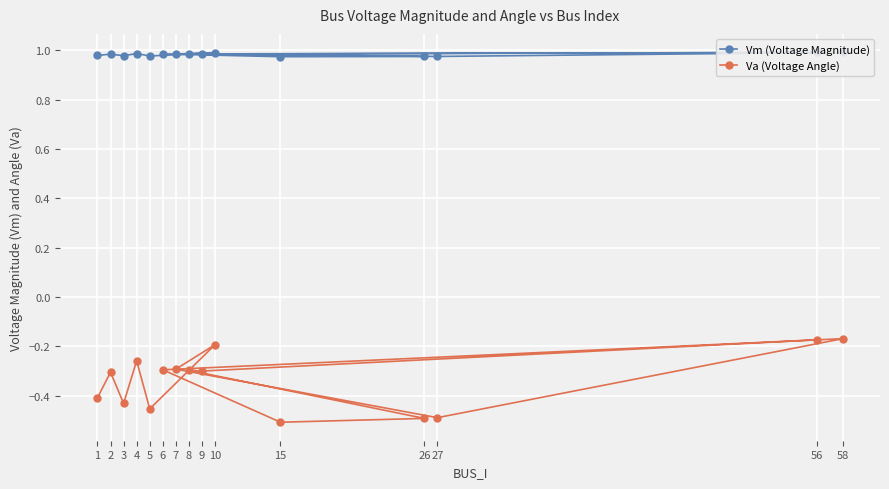

Rank the categories by Va (Voltage Angle) value from lowest to highest.

15, 26, 27, 5, 3, 1, 2, 9, 8, 6, 7, 4, 10, 56, 58